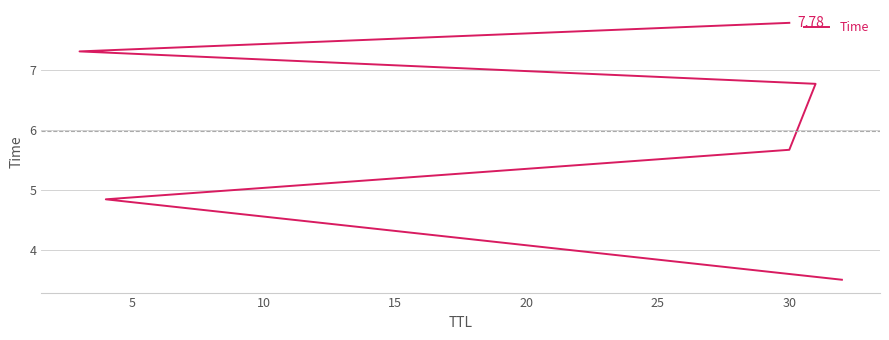

Approximately how many times larger is the value at 20 compared to 10?

1.3